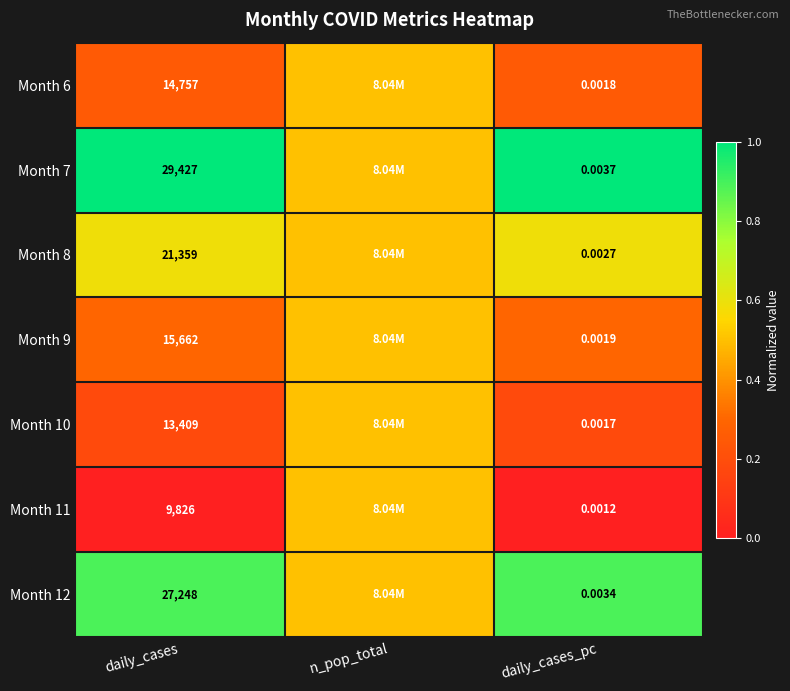

Is the value of Month 12 at daily_cases_pc greater than the value of Month 7 at daily_cases_pc?

No